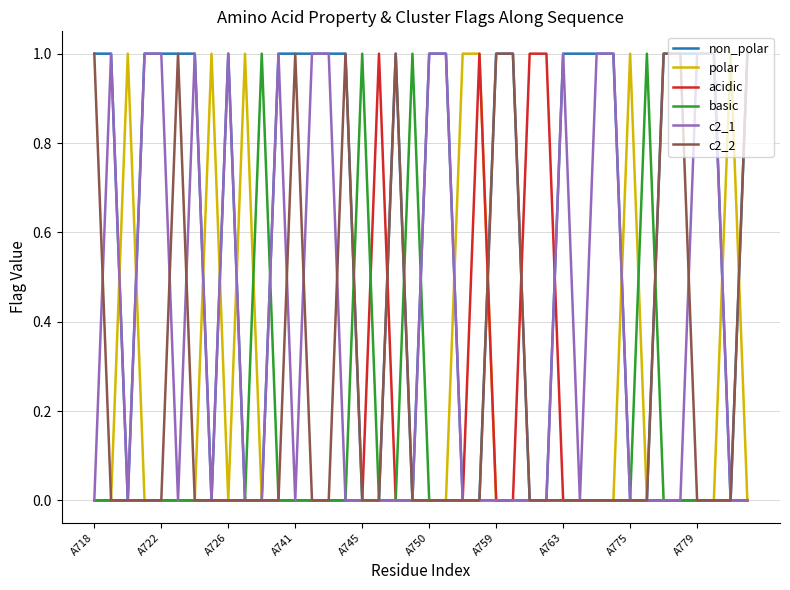

Which series has the largest total across all categories?

non_polar